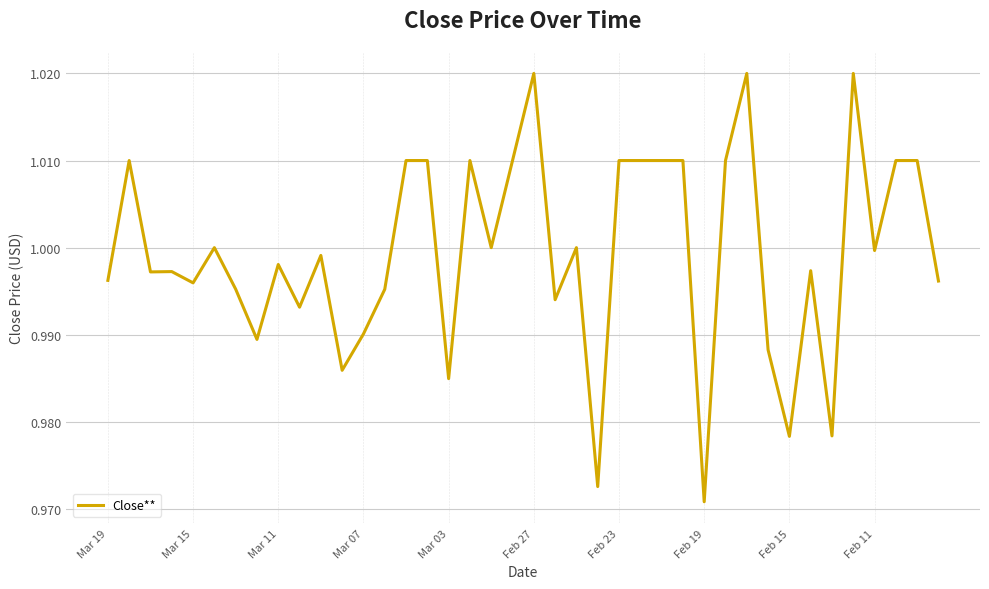

How many lines are shown in the chart?

1